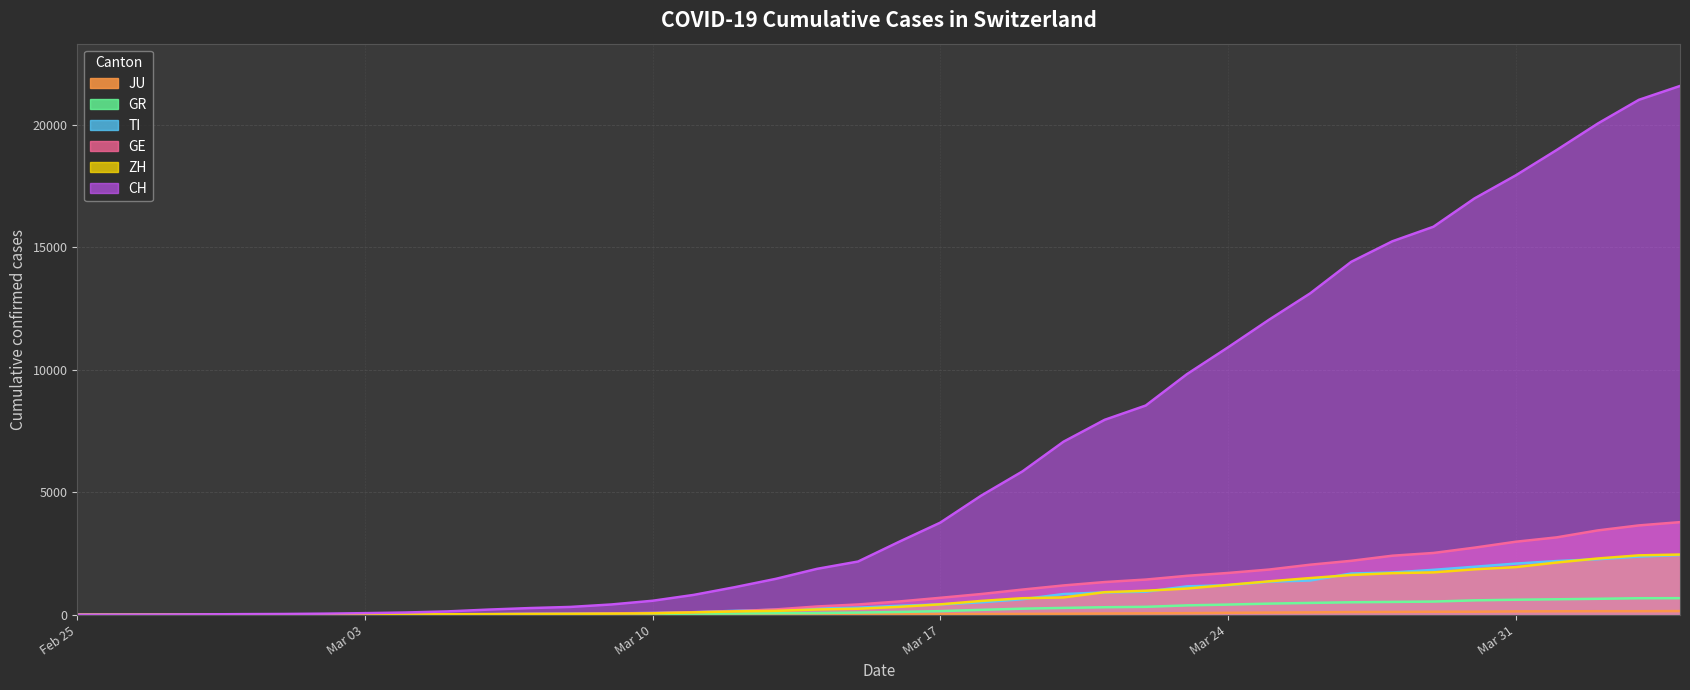

True or false: GE has more than 0 points higher than both neighbors.

False